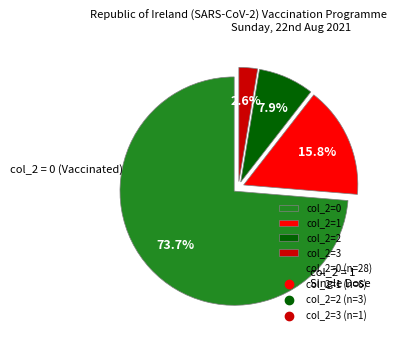

Does any single category account for the majority?

Yes